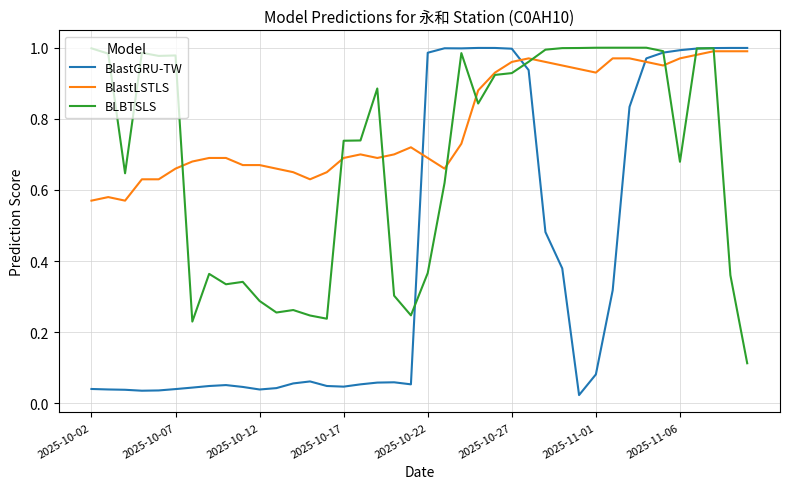

Which series has the widest spread of values?

BlastGRU-TW